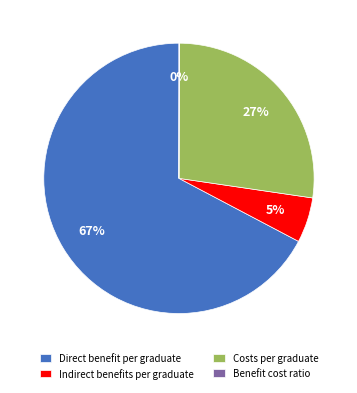

Does Direct benefit per graduate represent more than half of the total?

Yes